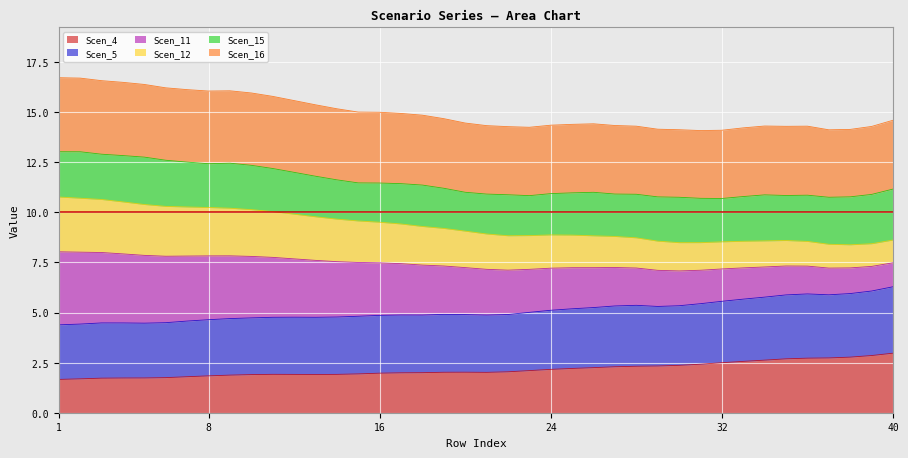

What is the lowest value of the Scen_4 series?

1.7